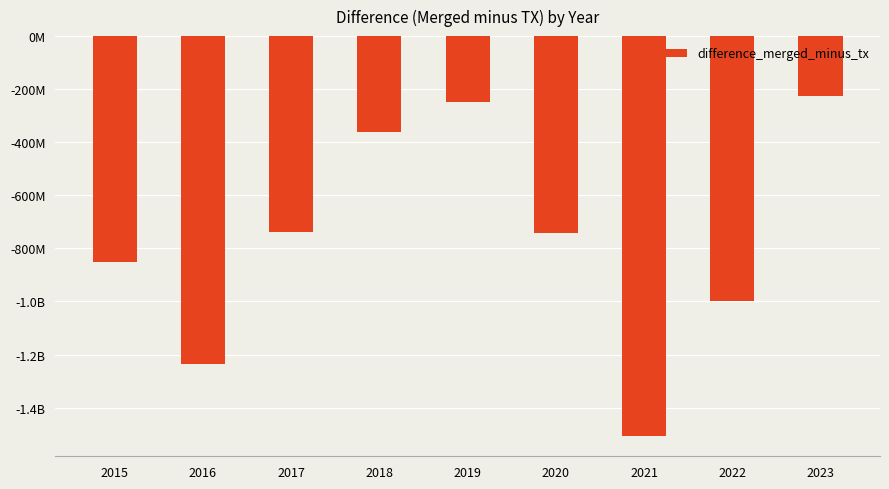

At which label is the value closest to -866237216?

2015